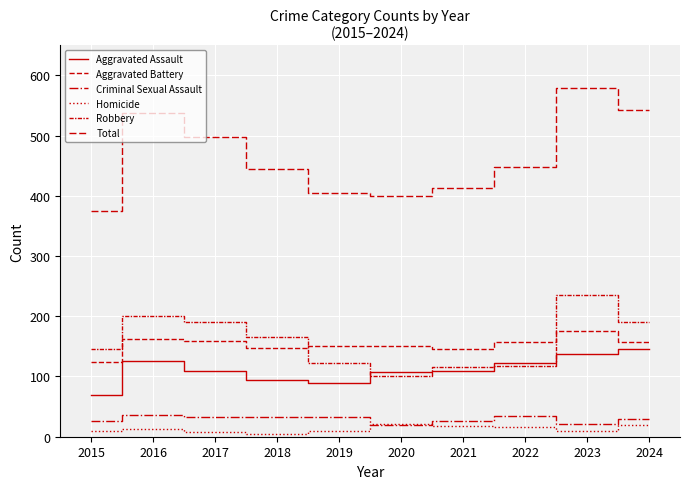

How many intersections are there between Homicide and Criminal Sexual Assault?

2